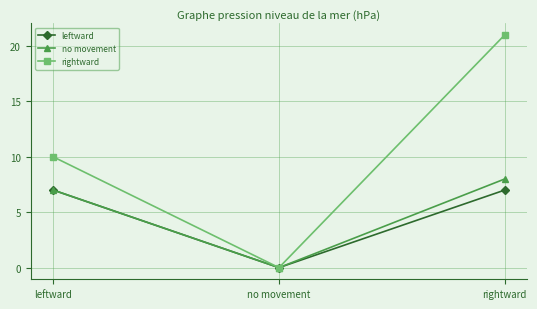

How many data points in leftward are less than 7?

1